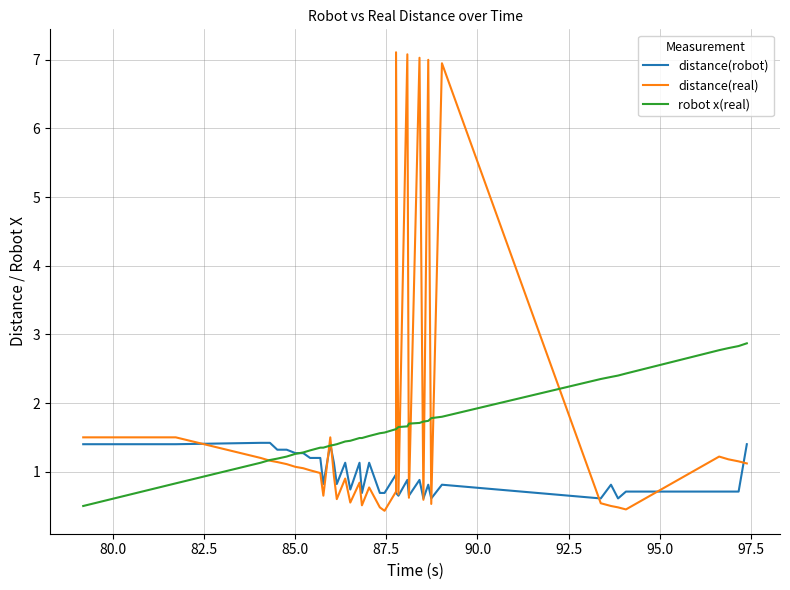

Reading right to left, transcribe all the data shown in this chart.

distance(robot): 1.4	0.7	0.7	0.7	0.7	0.6	0.8	0.6	0.8	0.6	0.8	0.6	0.9	0.7	0.9	0.7	0.7	1.0	0.7	0.7	1.1	0.7	1.1	0.7	1.1	0.8	1.1	1.4	0.8	1.2	1.2	1.3	1.3	1.3	1.3	1.4	1.4	1.4	1.4
distance(real): 1.1	1.1	1.2	1.2	0.5	0.5	0.5	0.5	7.0	0.5	7.0	0.6	7.0	0.6	7.1	0.7	7.1	0.7	0.4	0.5	0.8	0.5	0.8	0.6	0.9	0.6	0.9	1.5	0.7	1.0	1.0	1.1	1.1	1.1	1.1	1.2	1.2	1.5	1.5
robot x(real): 2.9	2.8	2.8	2.8	2.4	2.4	2.4	2.4	1.8	1.8	1.7	1.7	1.7	1.7	1.7	1.6	1.6	1.6	1.6	1.6	1.5	1.5	1.5	1.4	1.4	1.4	1.4	1.4	1.4	1.4	1.3	1.3	1.3	1.2	1.2	1.2	1.1	0.8	0.5